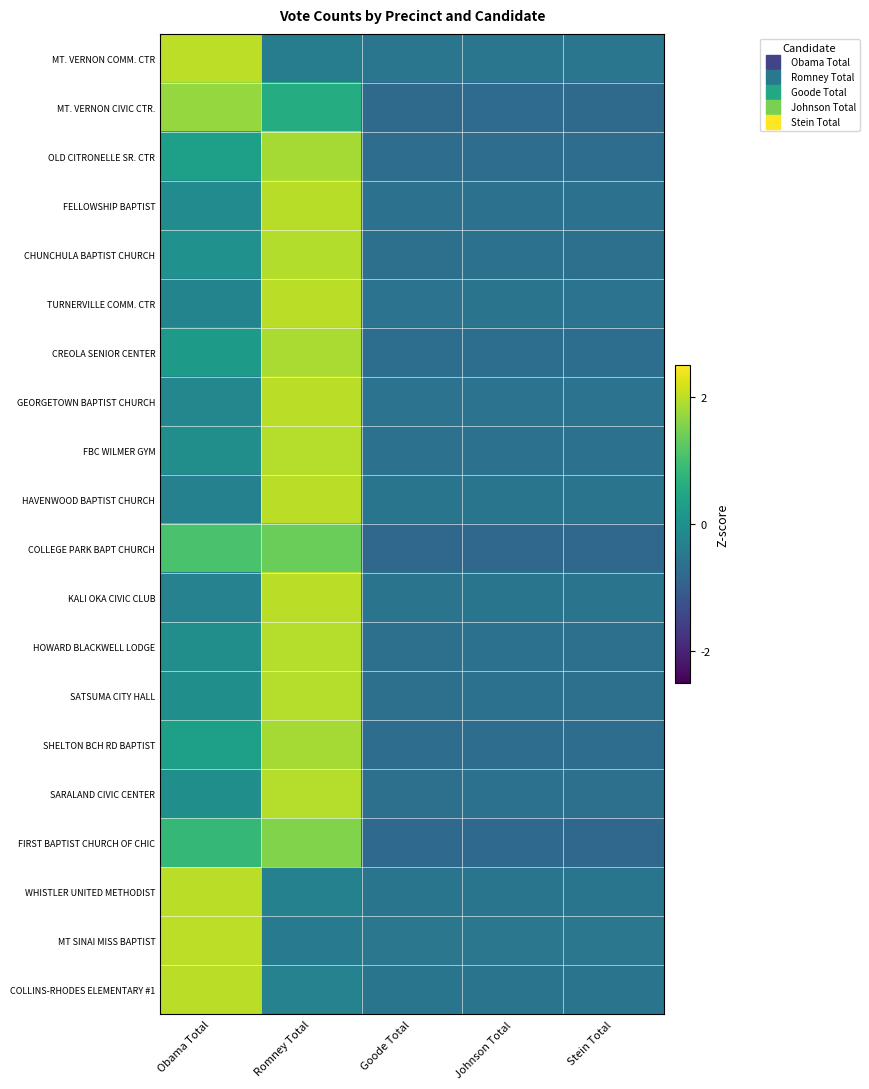

What is the total value across all series at Johnson Total?

-12.7